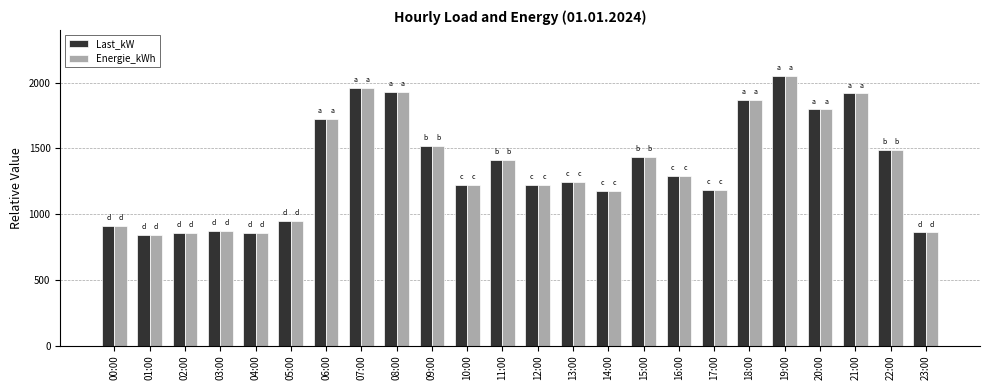

Which label corresponds to the largest value in the chart?

19:00